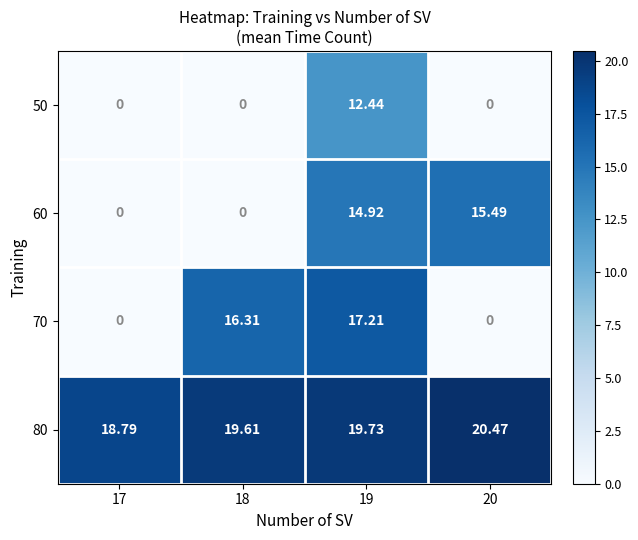

At how many categories does at least one series exceed 9?

4